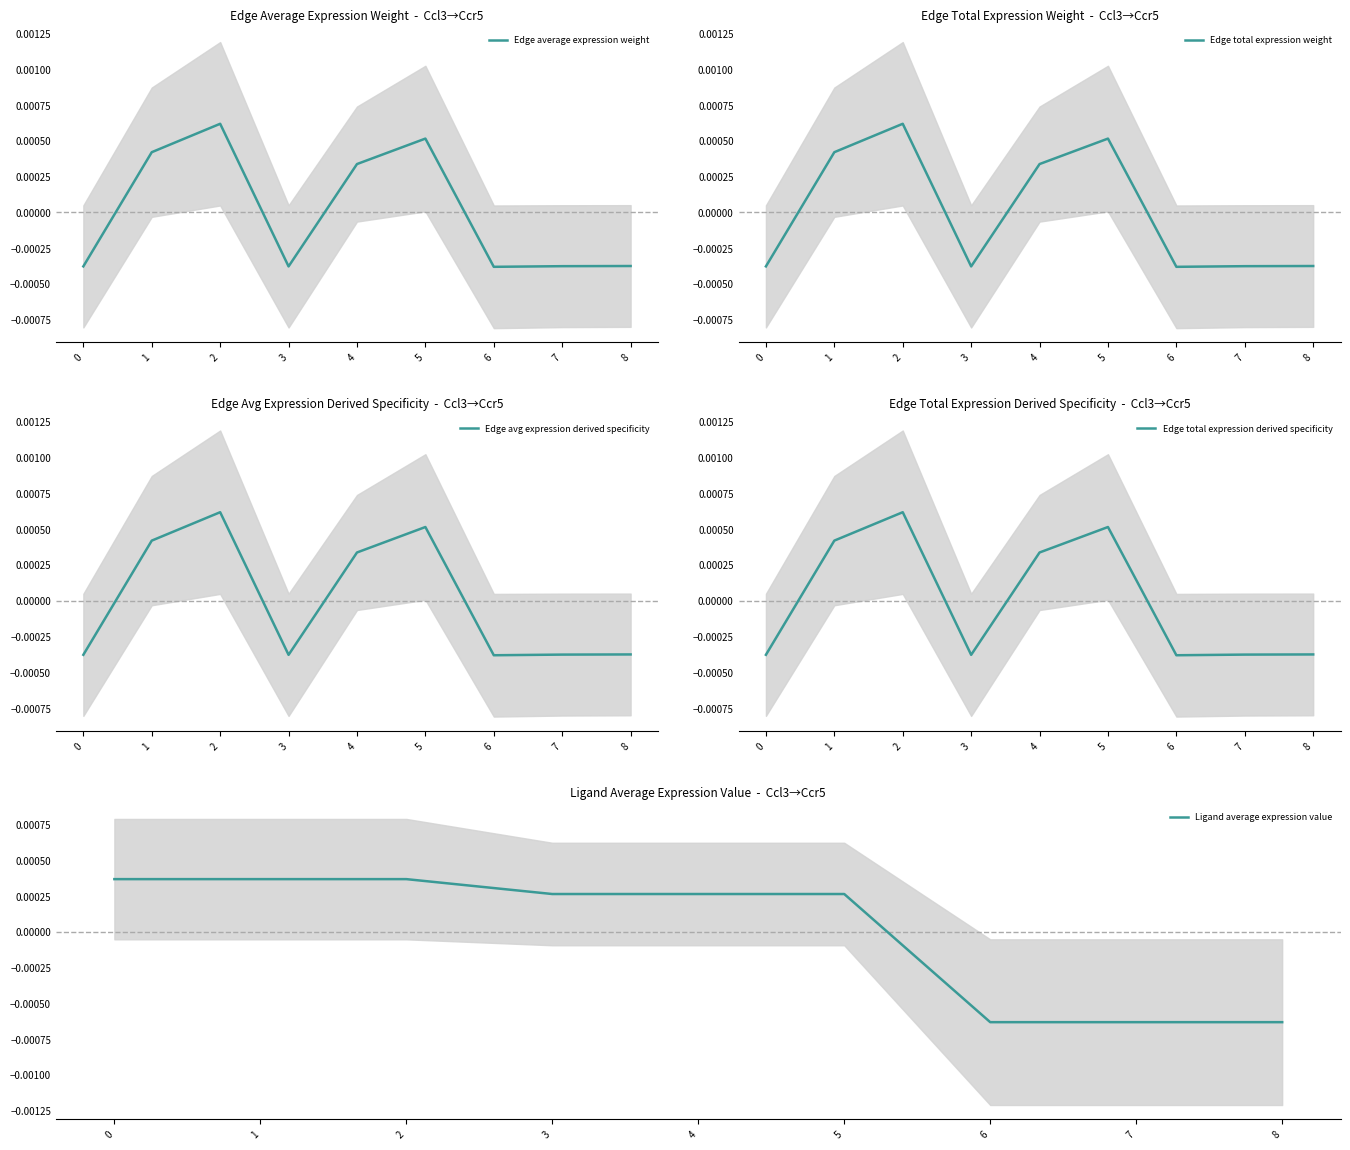

Where is Ligand average expression value nearest to the value 0?

3